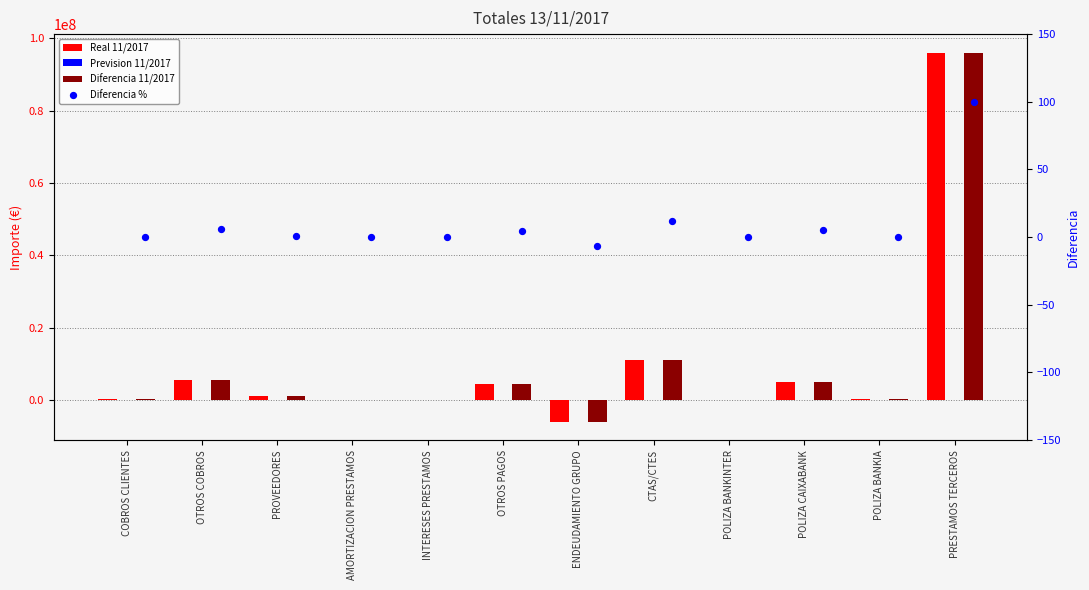

Which series reaches the maximum Y coordinate?

Real 11/2017